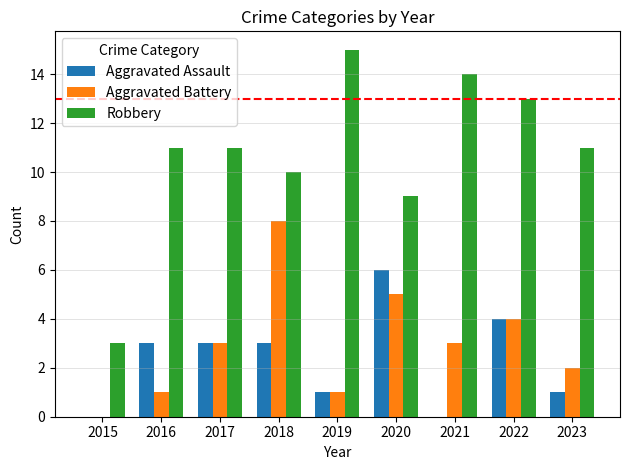

What is the total value across all series at 2017?

17